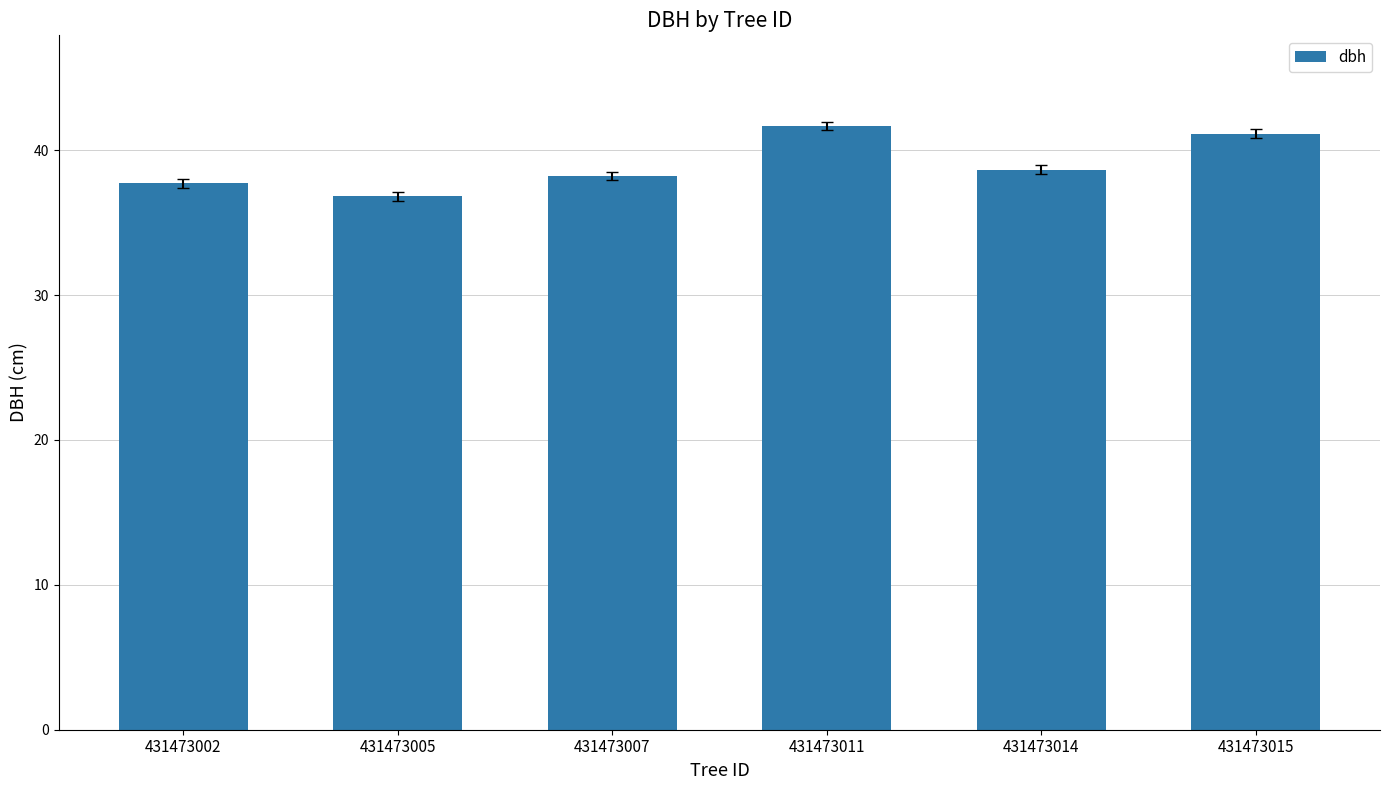

What is the approximate value at 431473005?

36.8